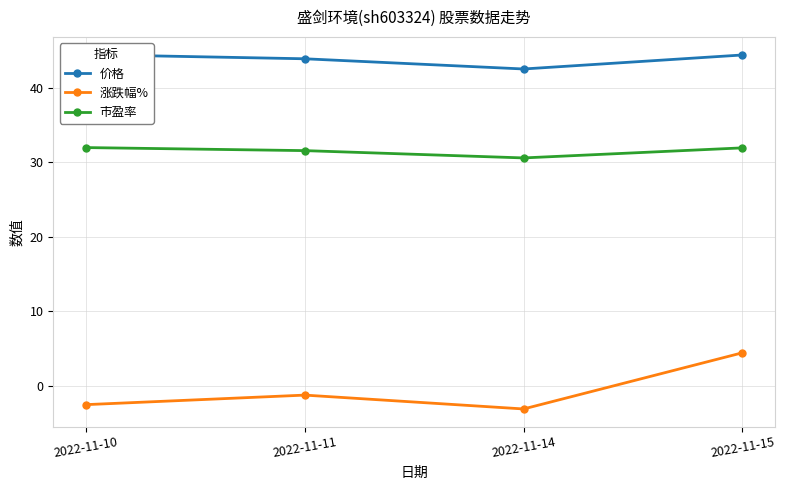

At which label is 涨跌幅% closest to 0?

2022-11-11